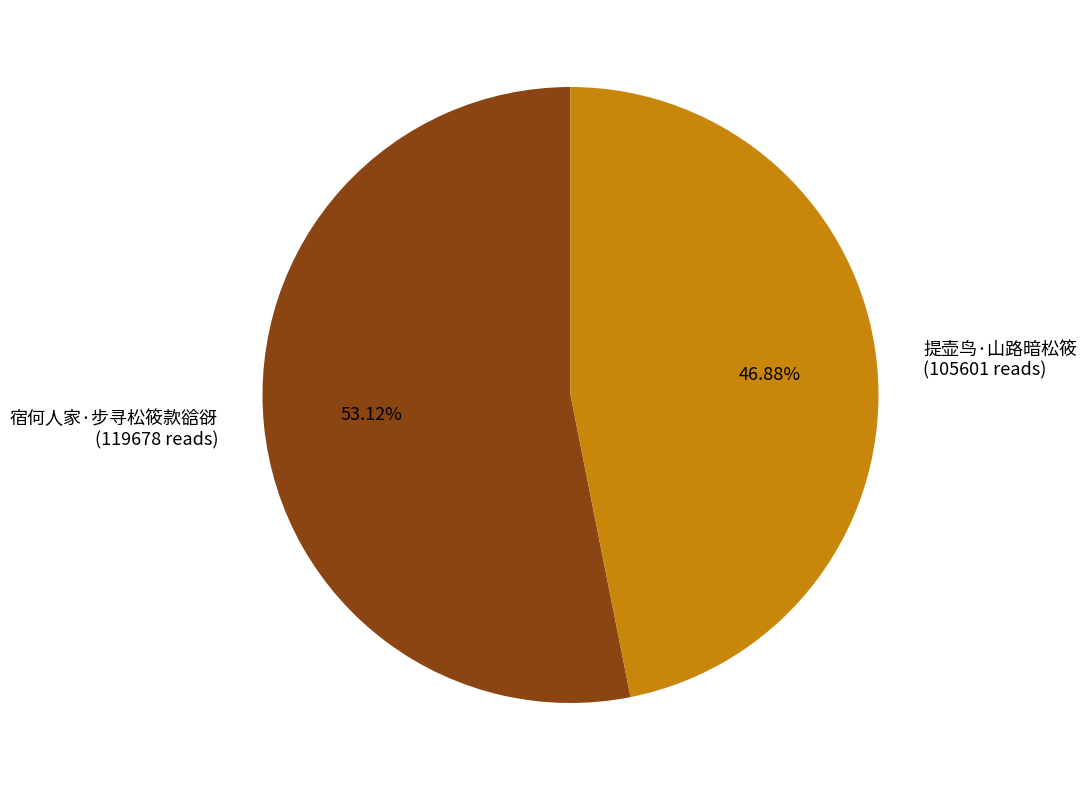

Which has a higher value, 提壶鸟·山路暗松筱 (105601 reads) or 宿何人家·步寻松筱款谽谺 (119678 reads)?

宿何人家·步寻松筱款谽谺 (119678 reads)